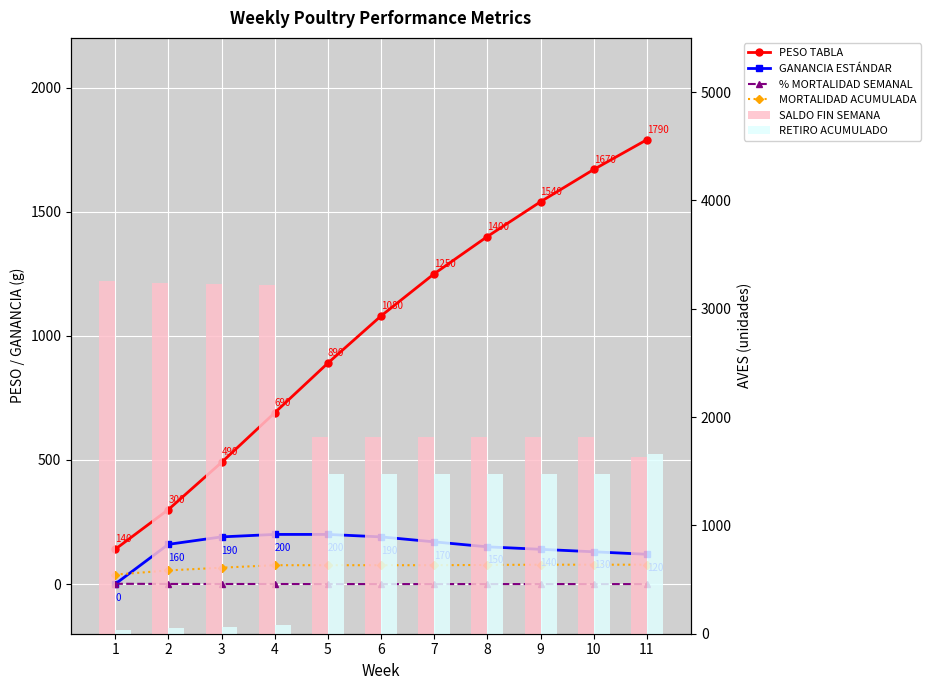

List the labels in order of SALDO FIN SEMANA value, largest first.

1, 2, 3, 4, 5, 6, 7, 8, 9, 10, 11